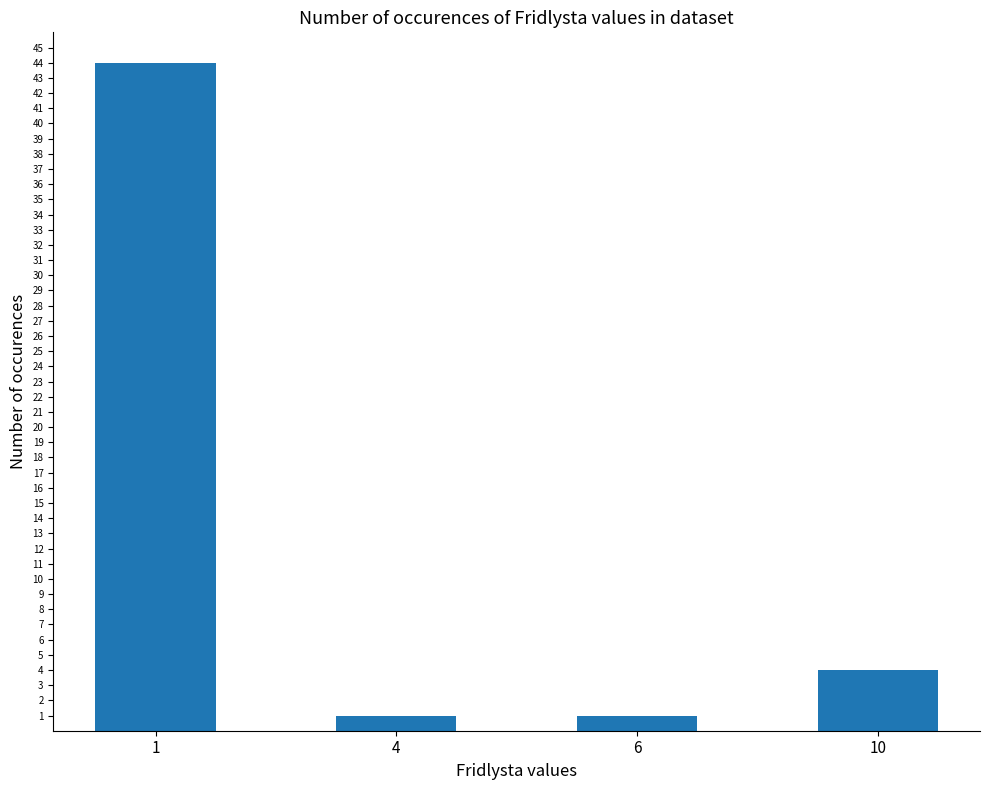

Approximately how many times larger is the value at 1 compared to 10?

11.0